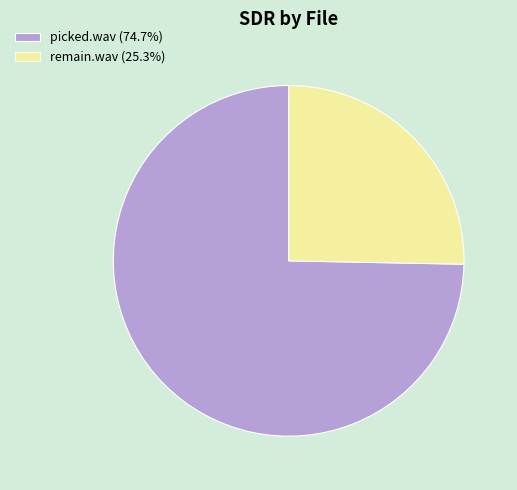

True or false: remain.wav accounts for 25% of the total.

True